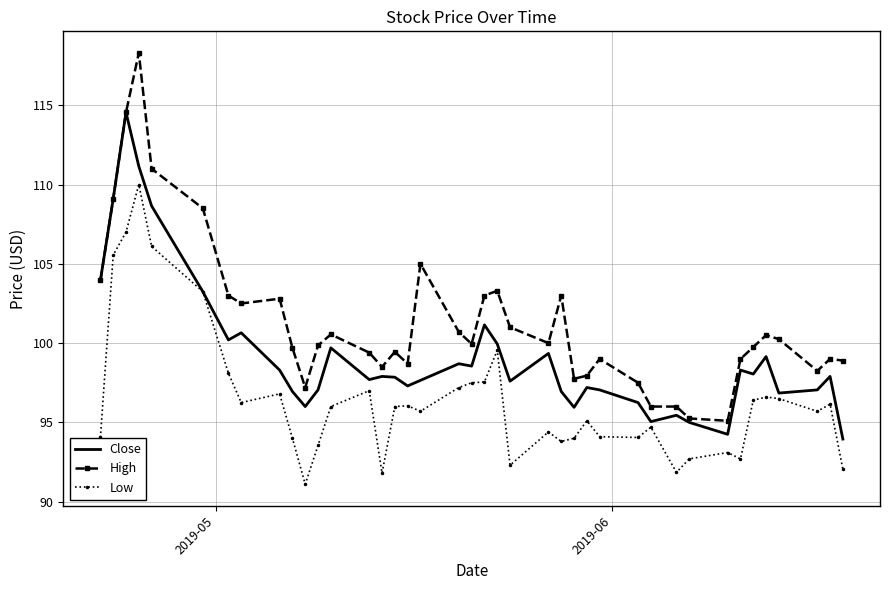

True or false: High and Low cross at least once.

False